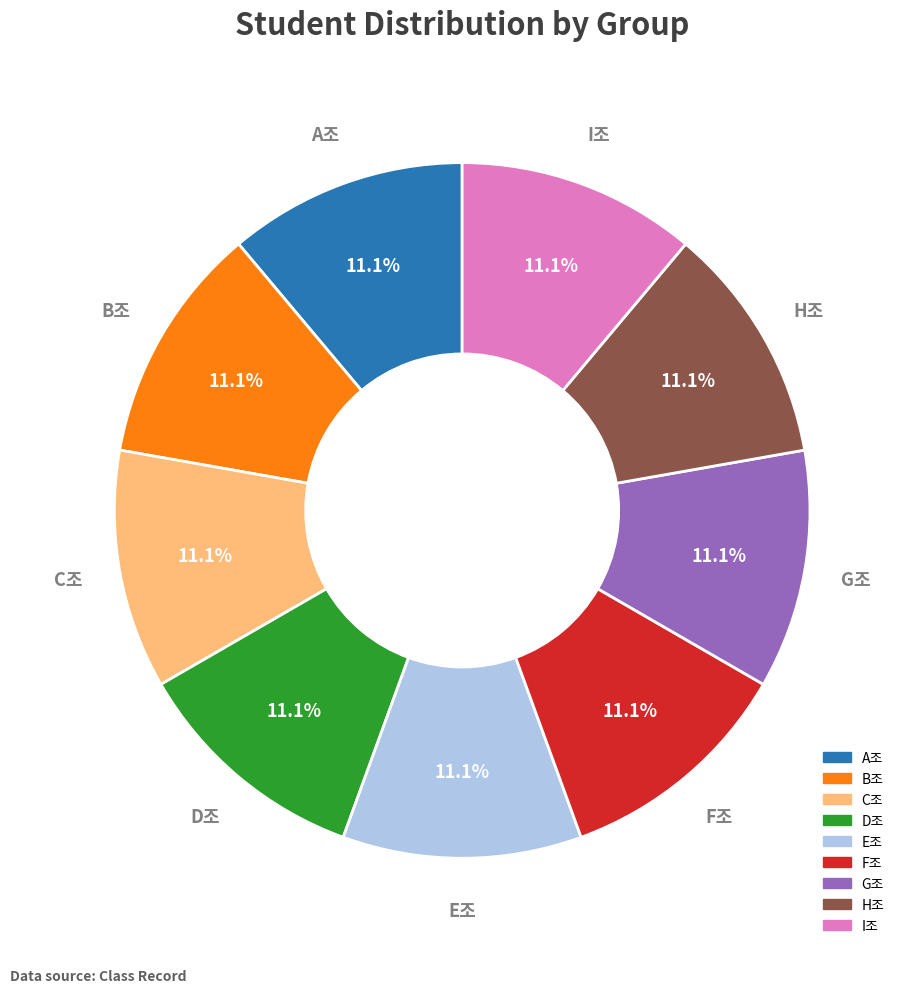

What percentage is the H조 slice, to the nearest percent?

11%